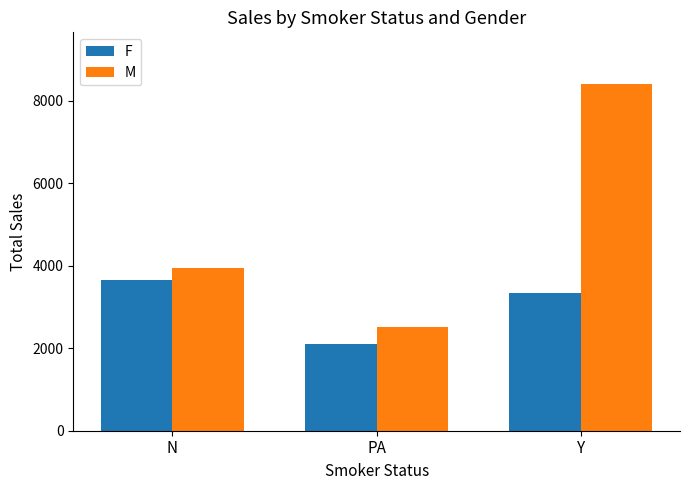

How many series are shown in this chart?

2